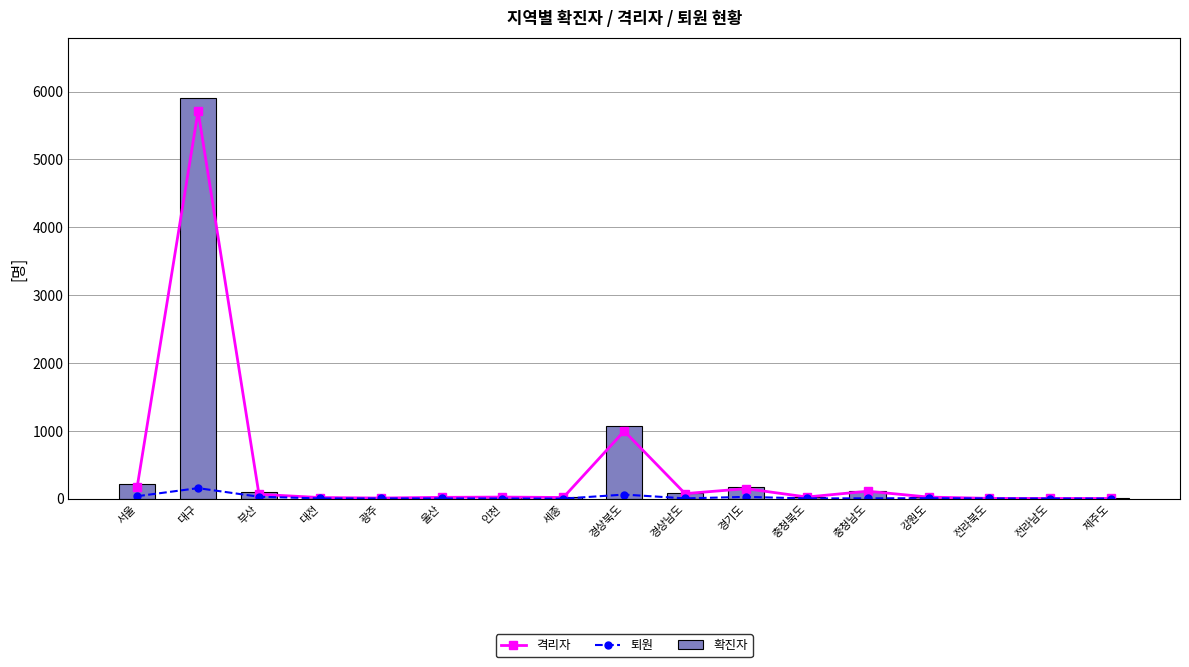

Which series has the largest total across all categories?

확진자